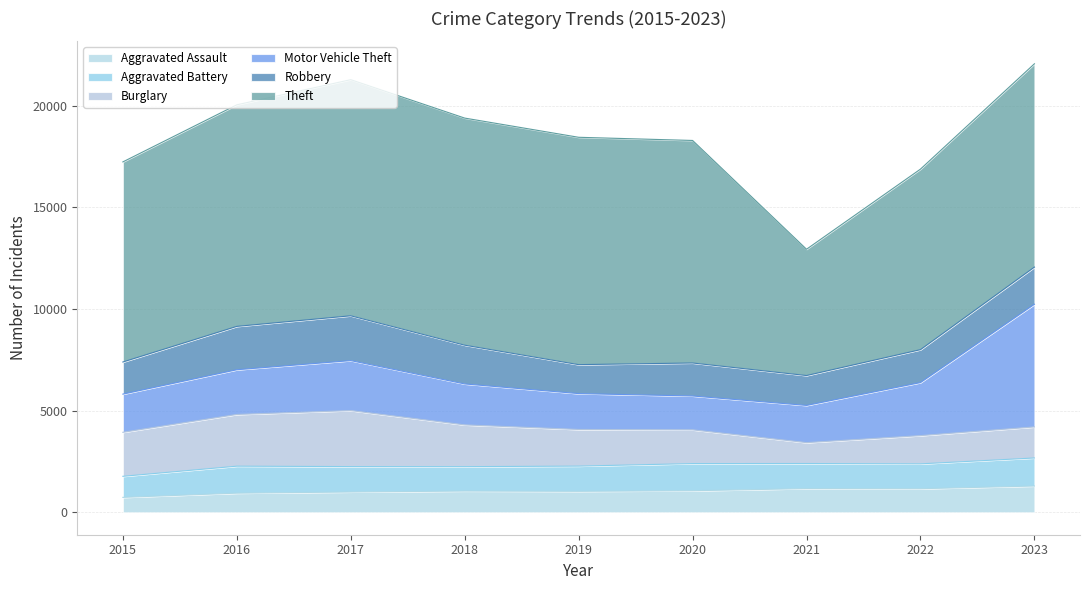

Which has a higher value, 2015 or 2022?

2022